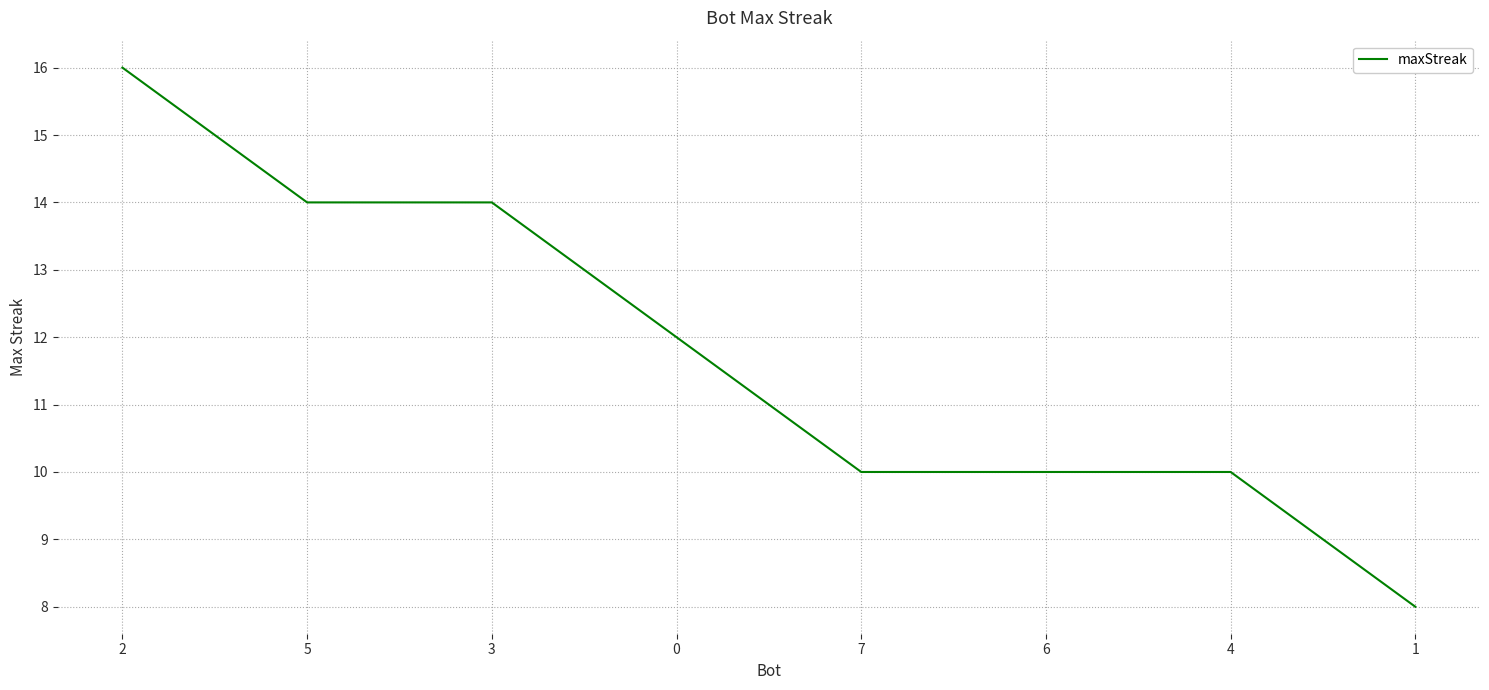

Reading right to left, transcribe all the data shown in this chart.

1=8	4=10	6=10	7=10	0=12	3=14	5=14	2=16